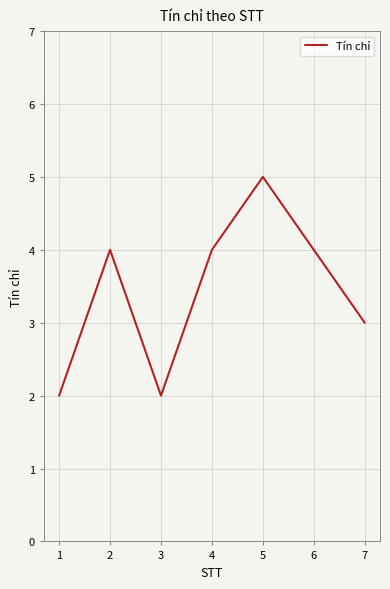

How many distinct data groups are displayed?

1